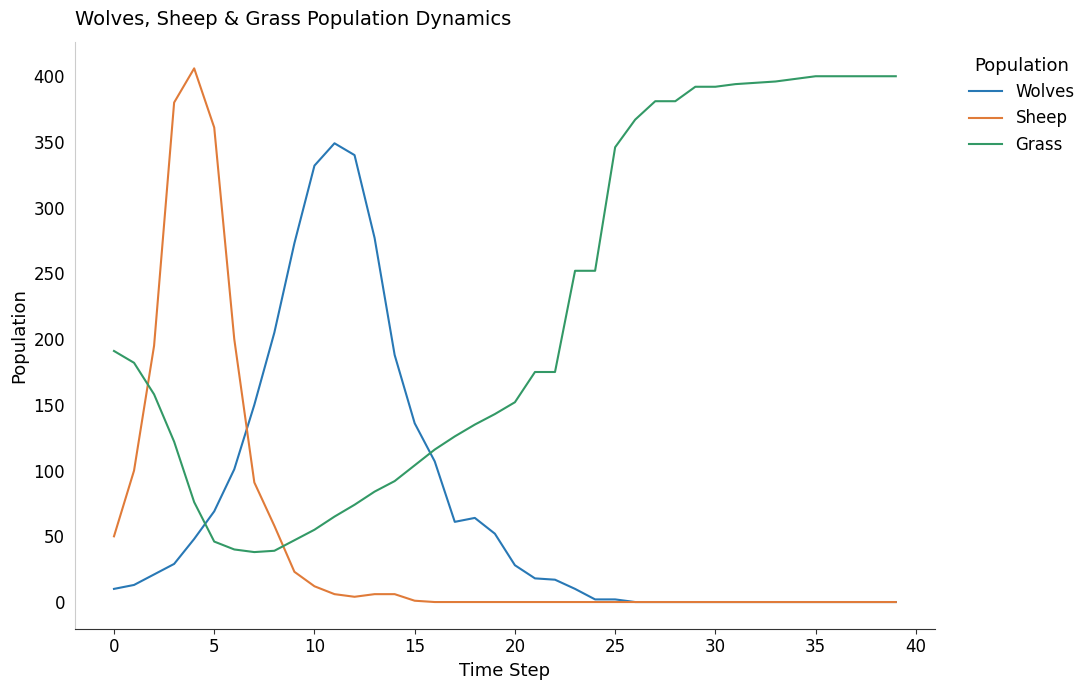

True or false: Wolves and Grass intersect in this chart.

True